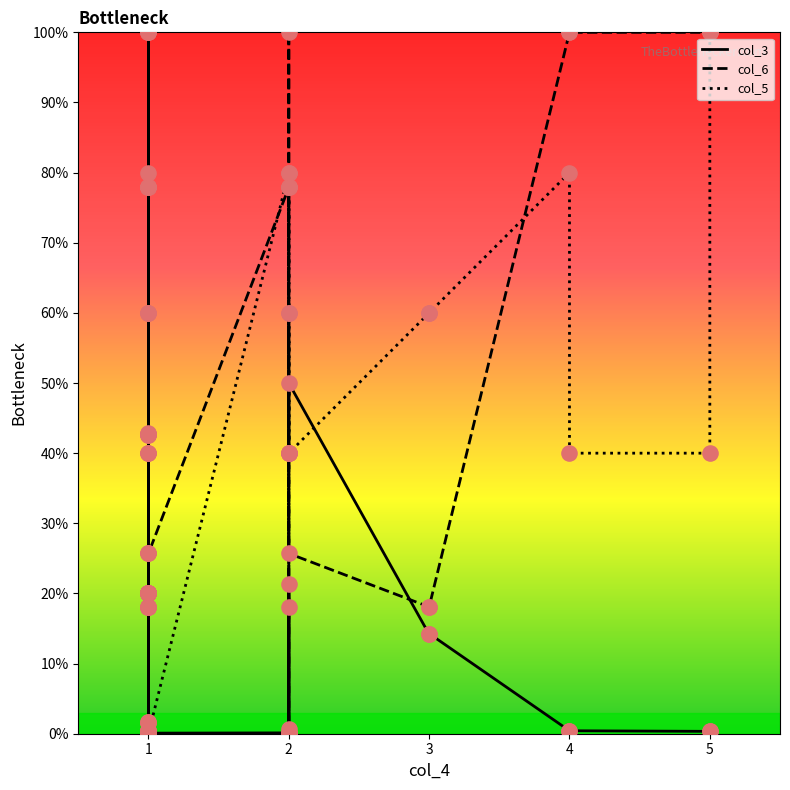

What are all the series names shown in the legend?

col_3, col_6, col_5